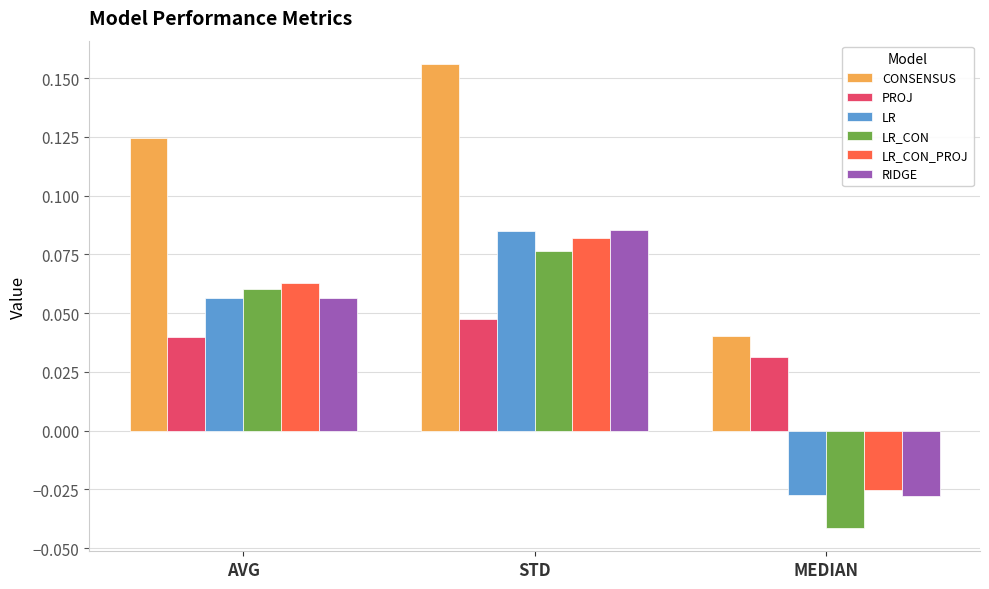

List the labels in order of LR value, smallest first.

MEDIAN, AVG, STD